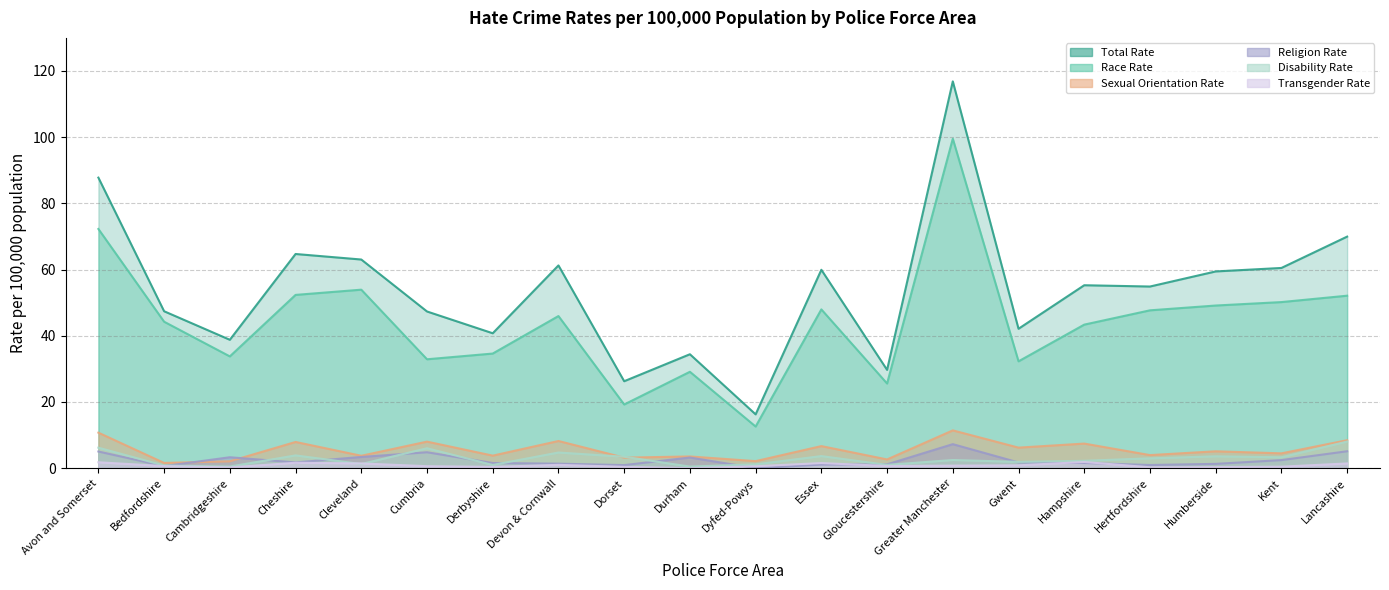

Which series has the largest total across all categories?

Total Rate